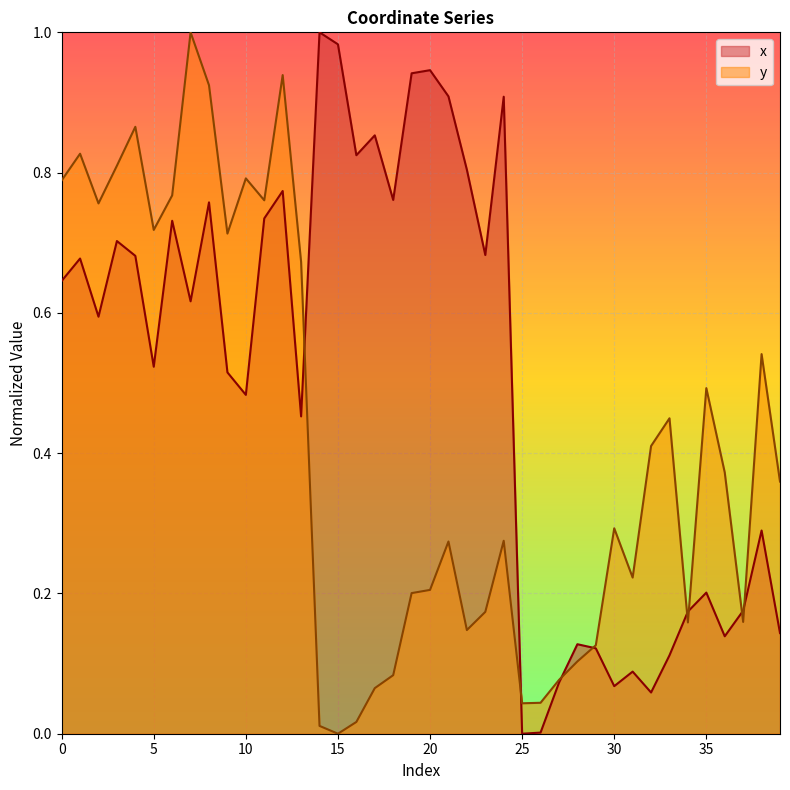

What is the value of the x point at the 37th from the left?

0.1